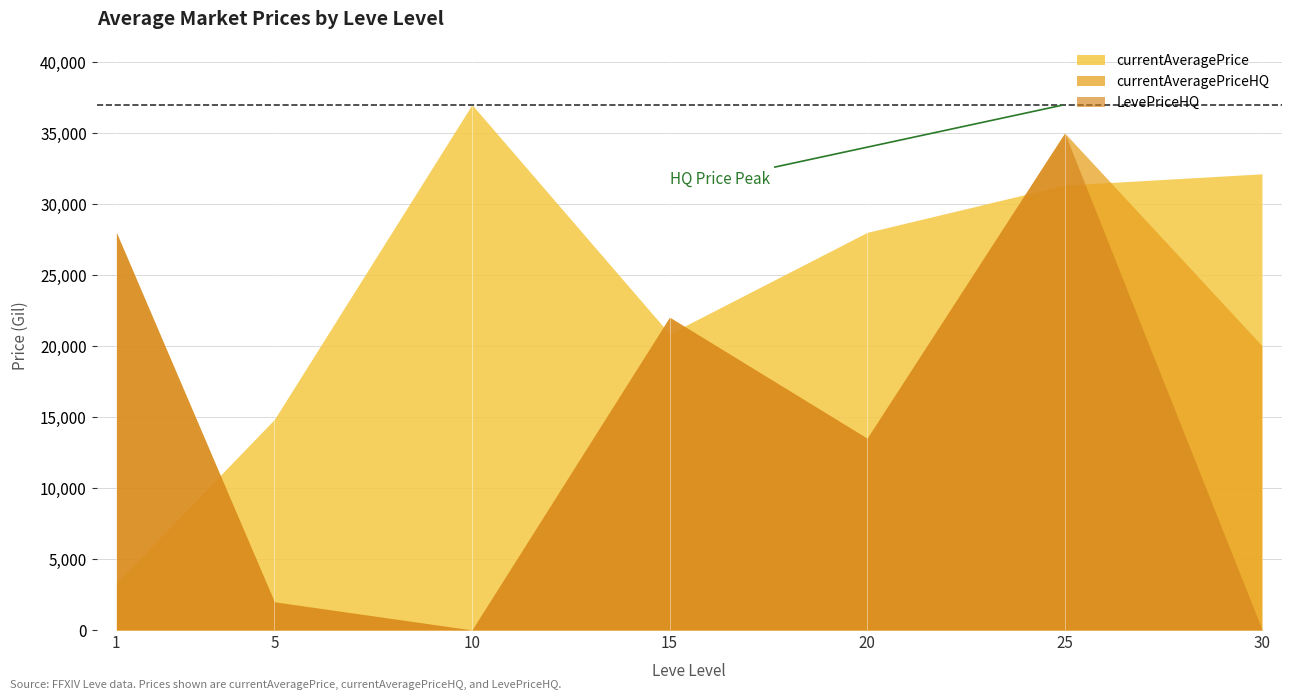

After their last crossing, which series has the higher values: currentAveragePrice or LevePriceHQ?

currentAveragePrice